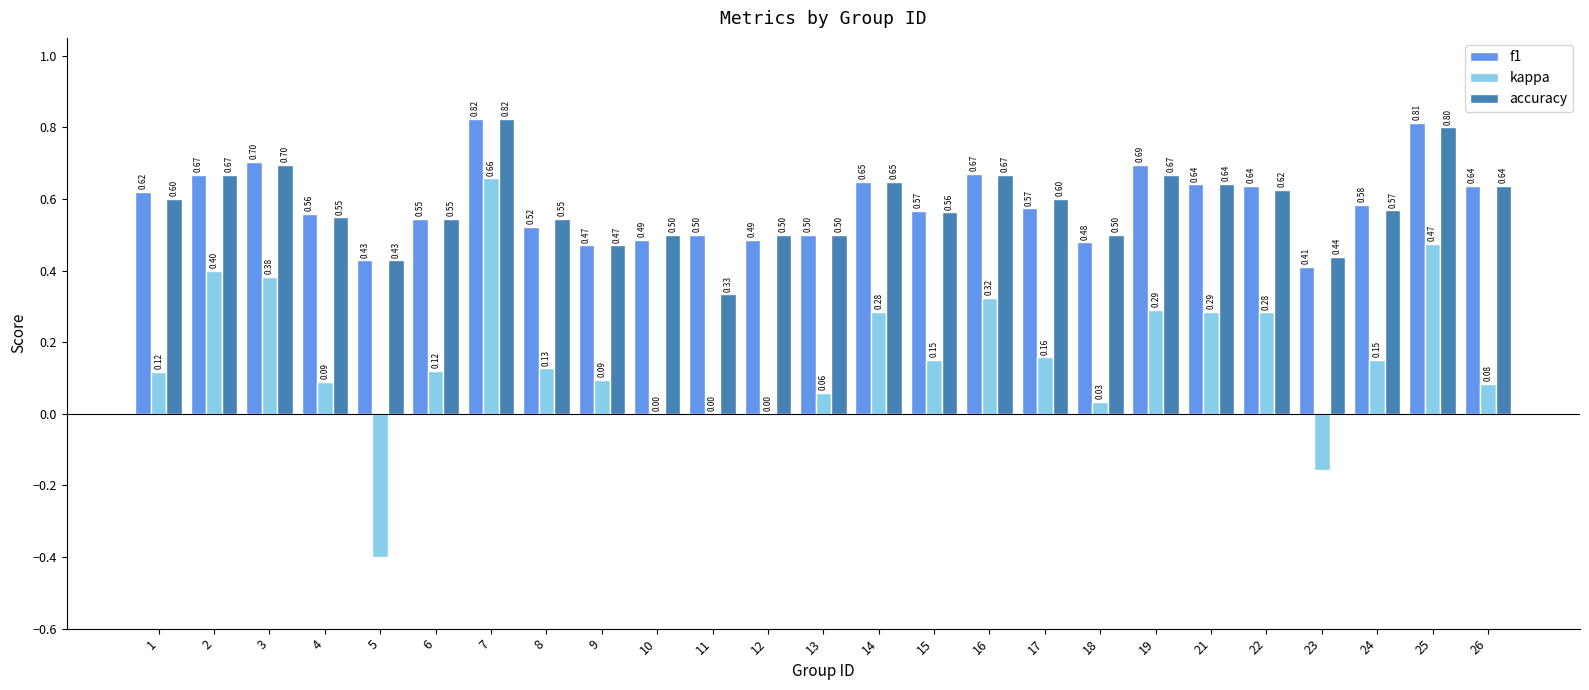

Is it true that f1 equals 0.4 at 5?

True